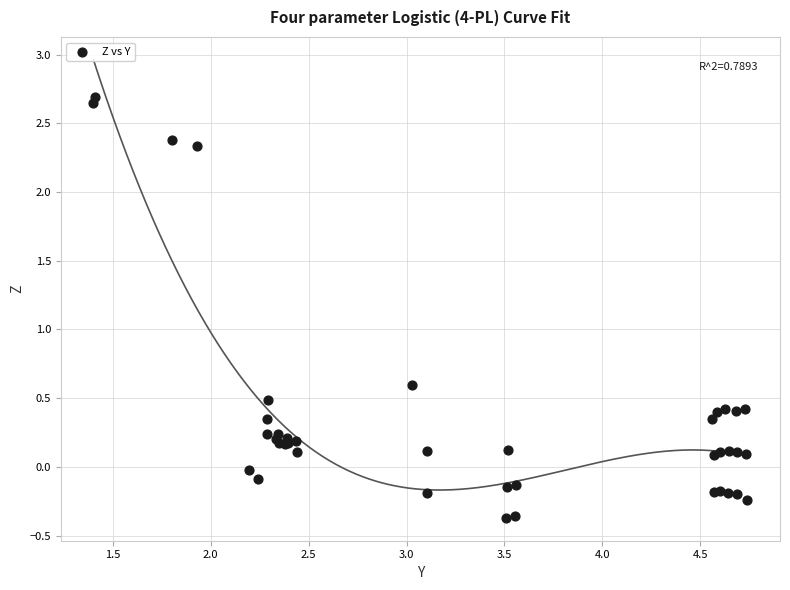

What Y value in the scatter plot is closest to 1?

0.6